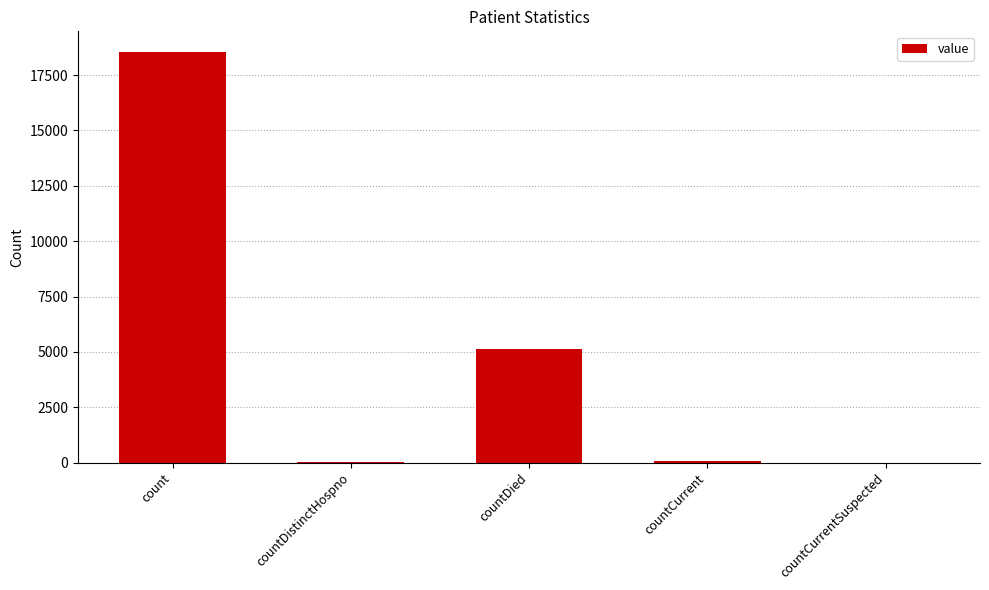

The chart shows a value of 35 at countDistinctHospno. True or false?

True